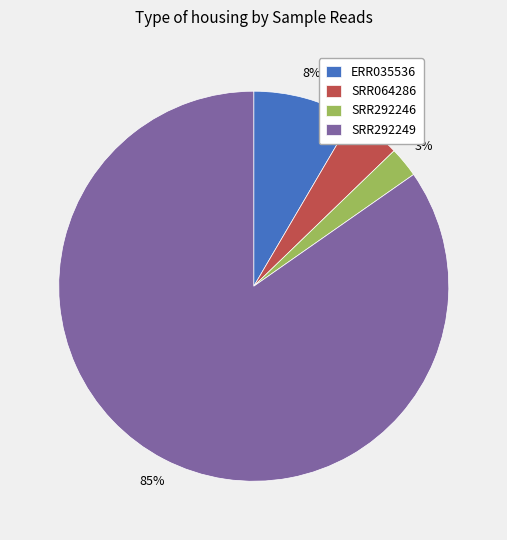

What is the ratio of the value at ERR035536 to the value at SRR292249?

0.1